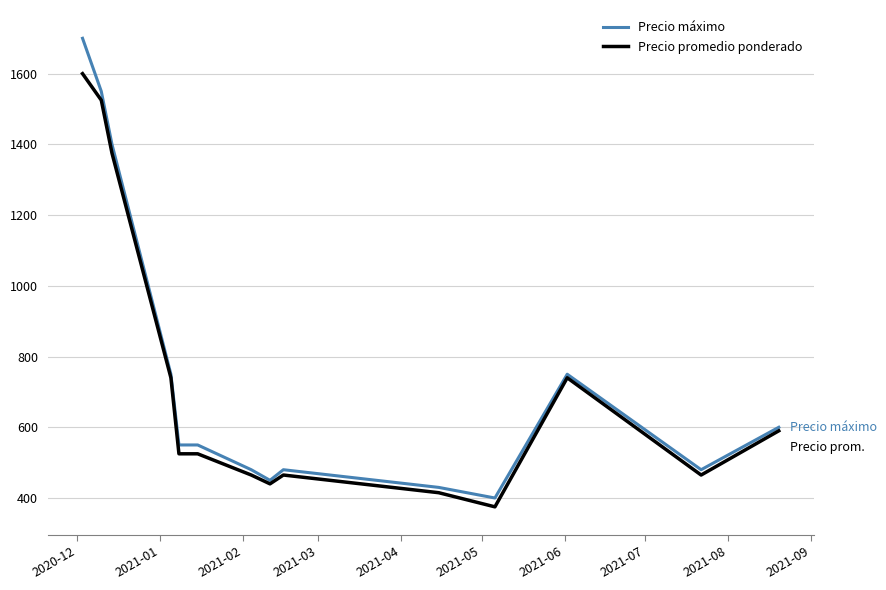

What is the lowest value of the Precio máximo series?

400